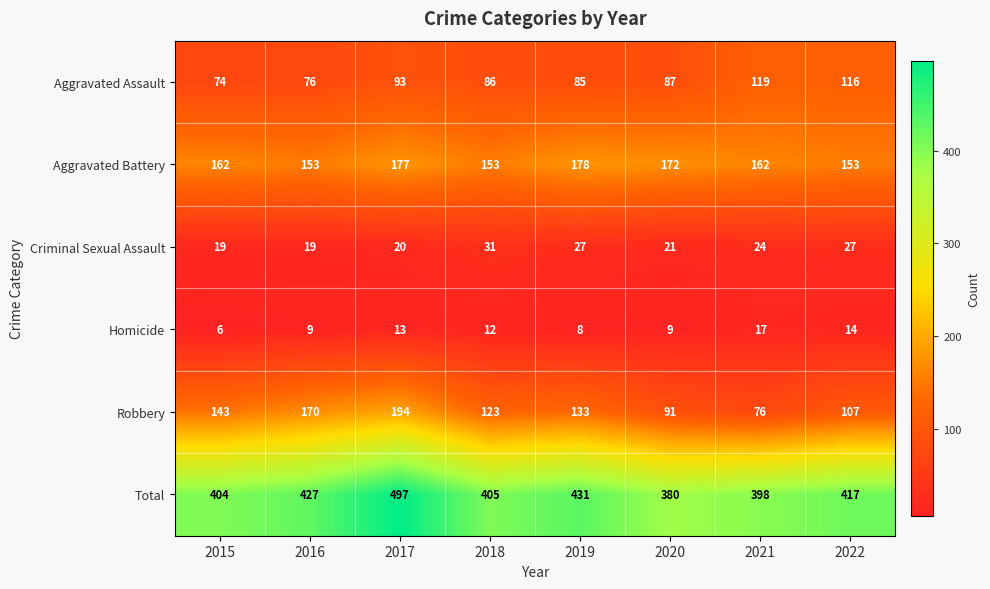

What is the average value of the Homicide series?

11